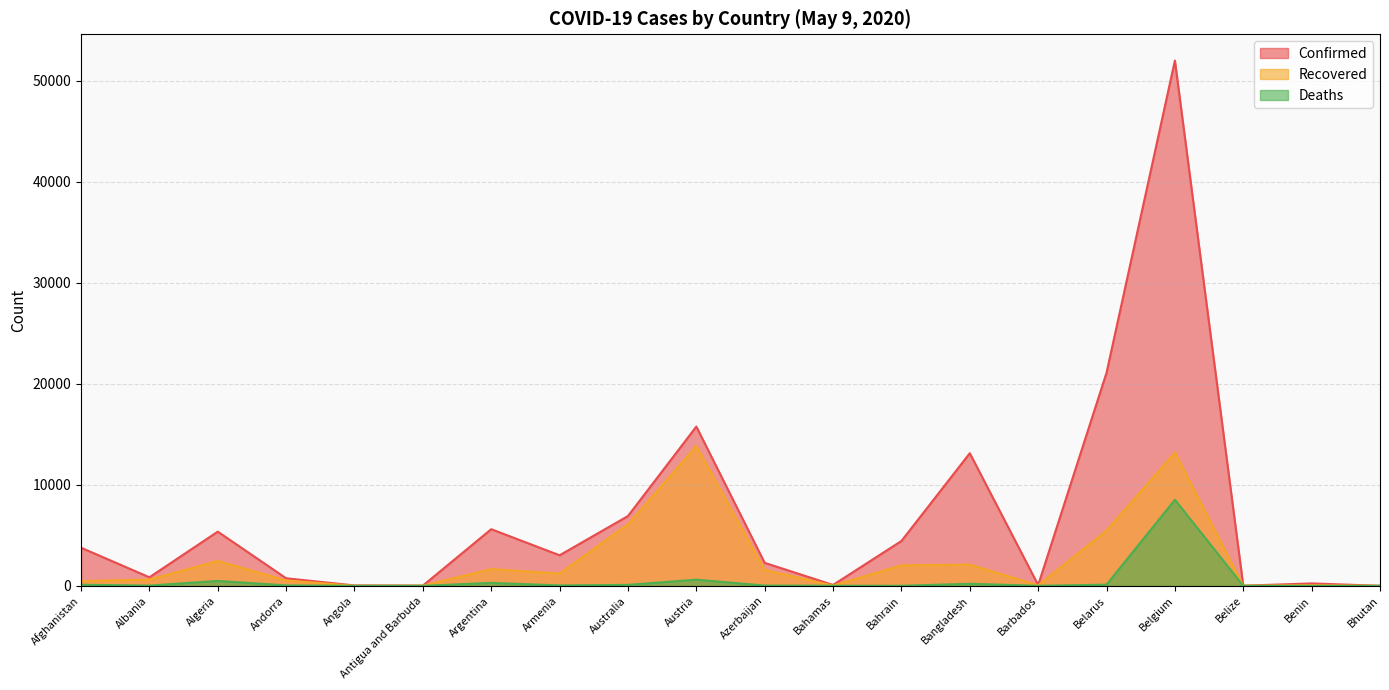

What is the total value across all series at Argentina?

7563